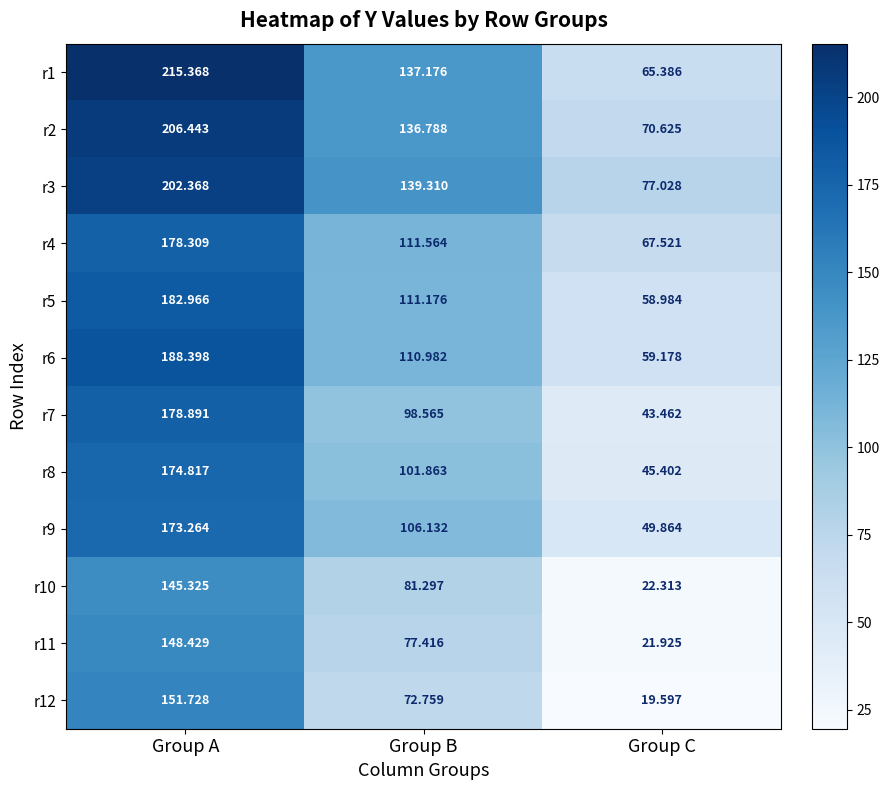

At which label does r4 reach its minimum?

Group C